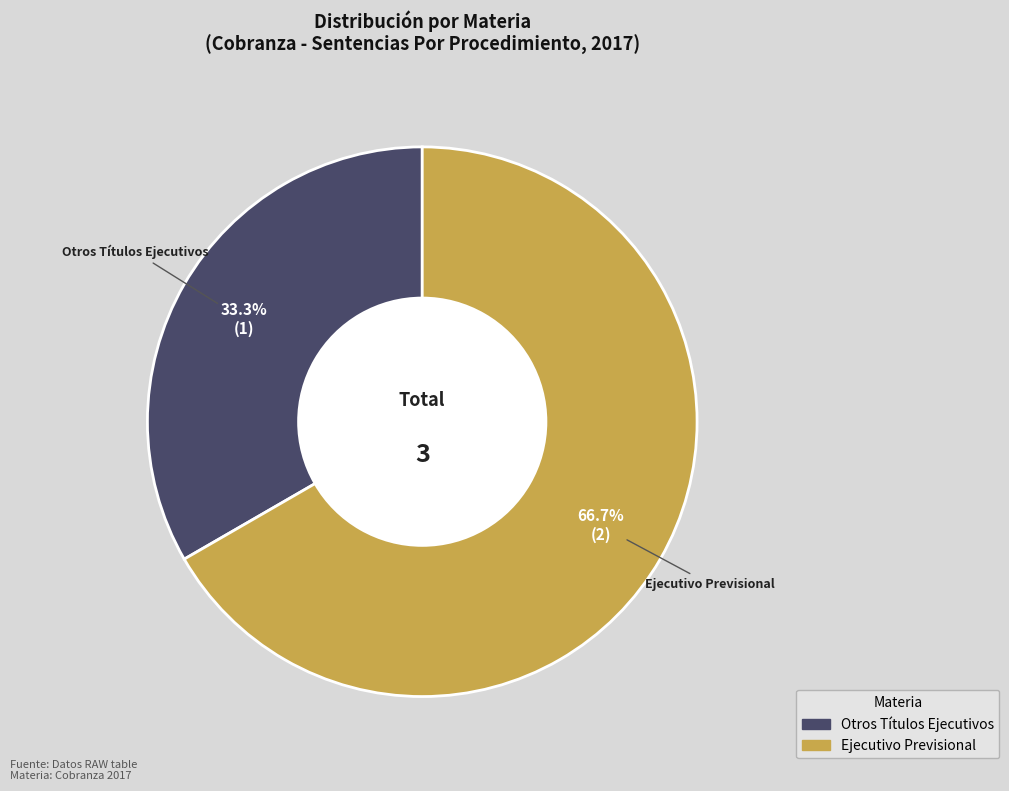

The Otros Títulos Ejecutivos slice represents 33% of the pie. True or false?

True